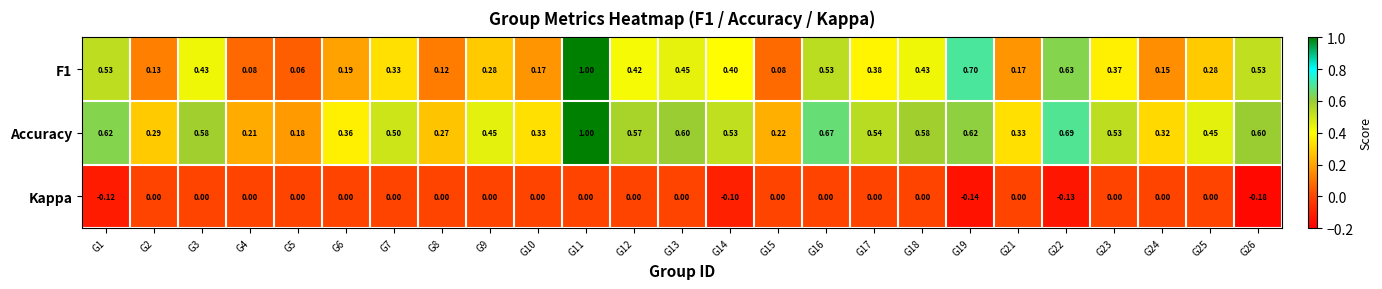

Is the value of Kappa at G1 greater than the value of F1 at G11?

No